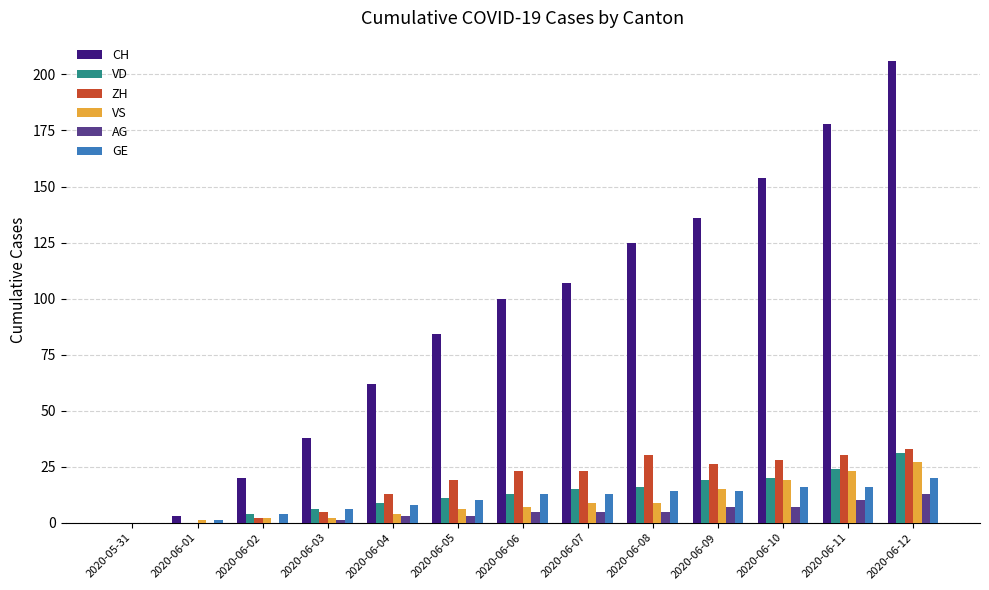

Reading right to left, list all the values displayed in this chart.

CH: 206	178	154	136	125	107	100	84	62	38	20	3	0
VD: 31	24	20	19	16	15	13	11	9	6	4	0	0
ZH: 33	30	28	26	30	23	23	19	13	5	2	0	0
VS: 27	23	19	15	9	9	7	6	4	2	2	1	0
AG: 13	10	7	7	5	5	5	3	3	1	0	0	0
GE: 20	16	16	14	14	13	13	10	8	6	4	1	0